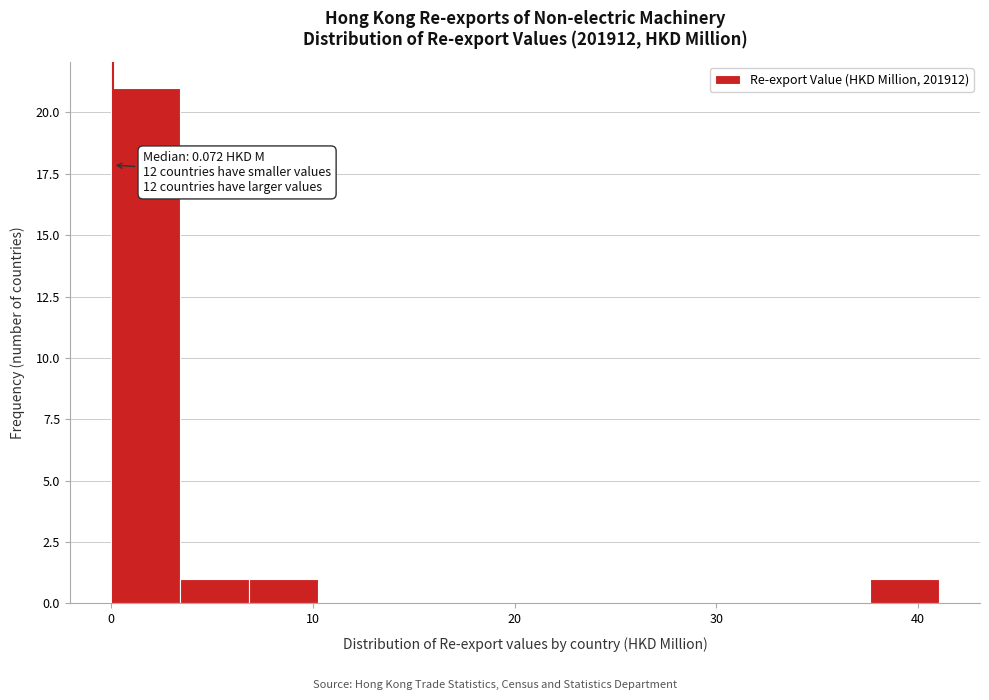

Read against the x-axis, roughly where is the centre of the tallest bar?

2